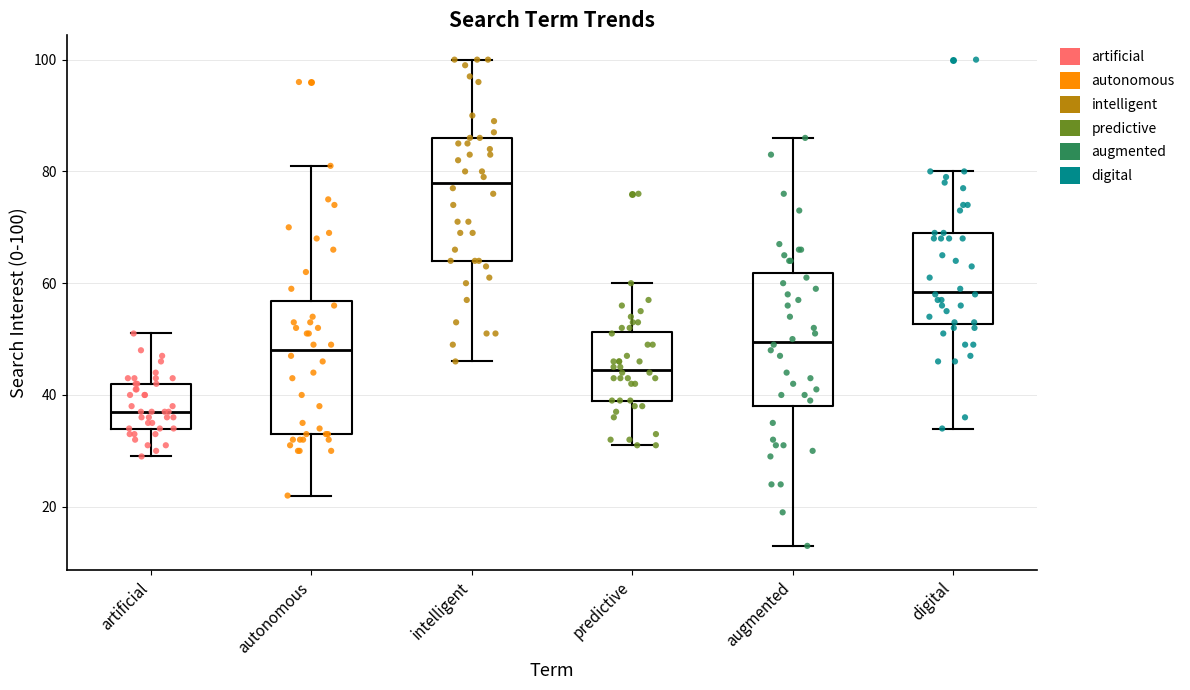

Where is the lower edge of the box for artificial on the y-axis? The values are not printed on the chart, so give them approximately, as read against the axis.

34